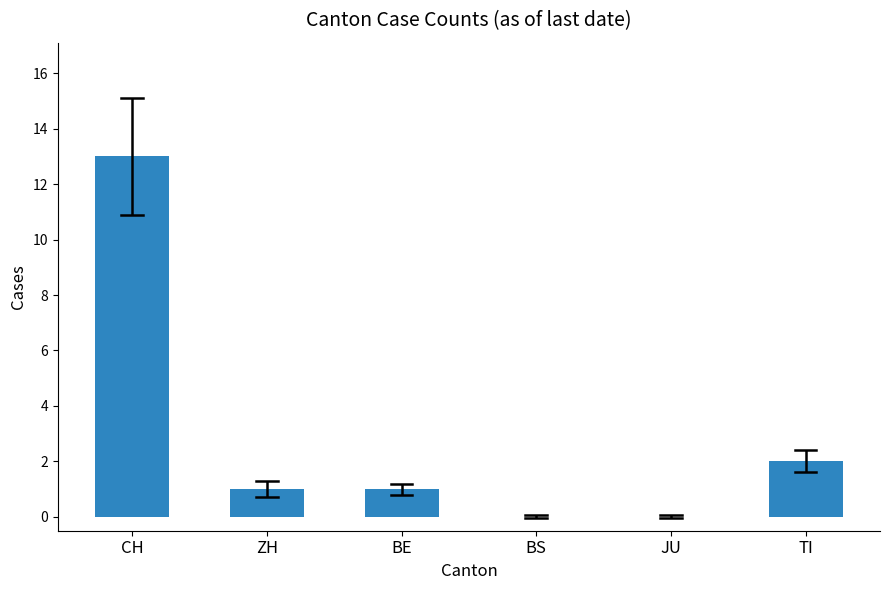

Are the bars horizontal?

No